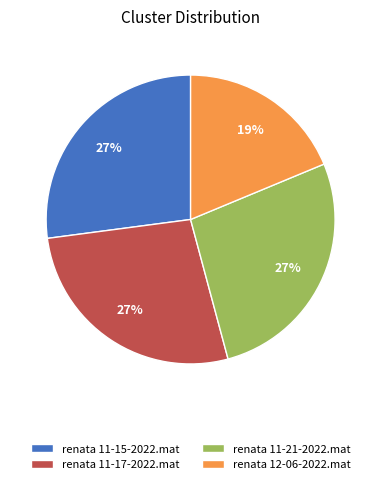

Does renata 11-17-2022.mat represent more than half of the total?

No